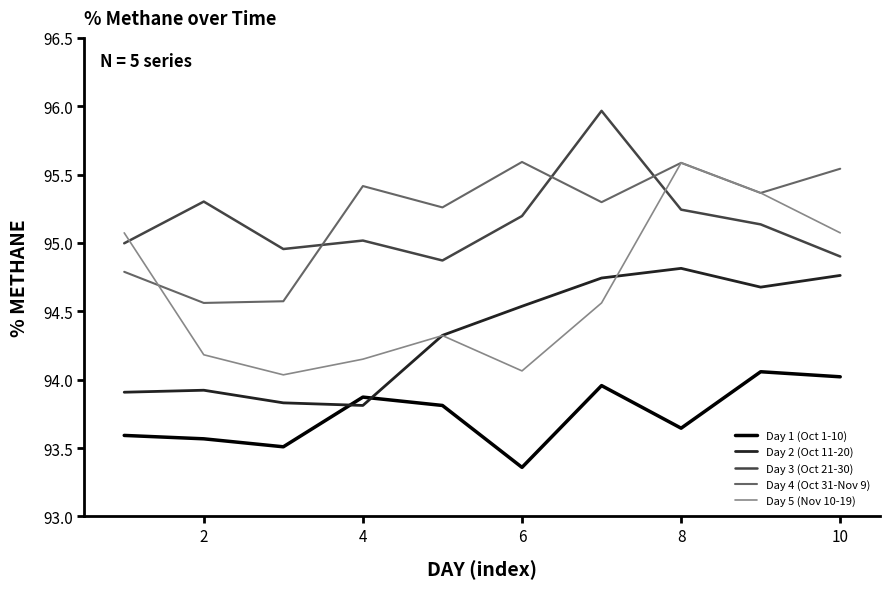

True or false: Day 3 (Oct 21-30) and Day 2 (Oct 11-20) intersect in this chart.

False